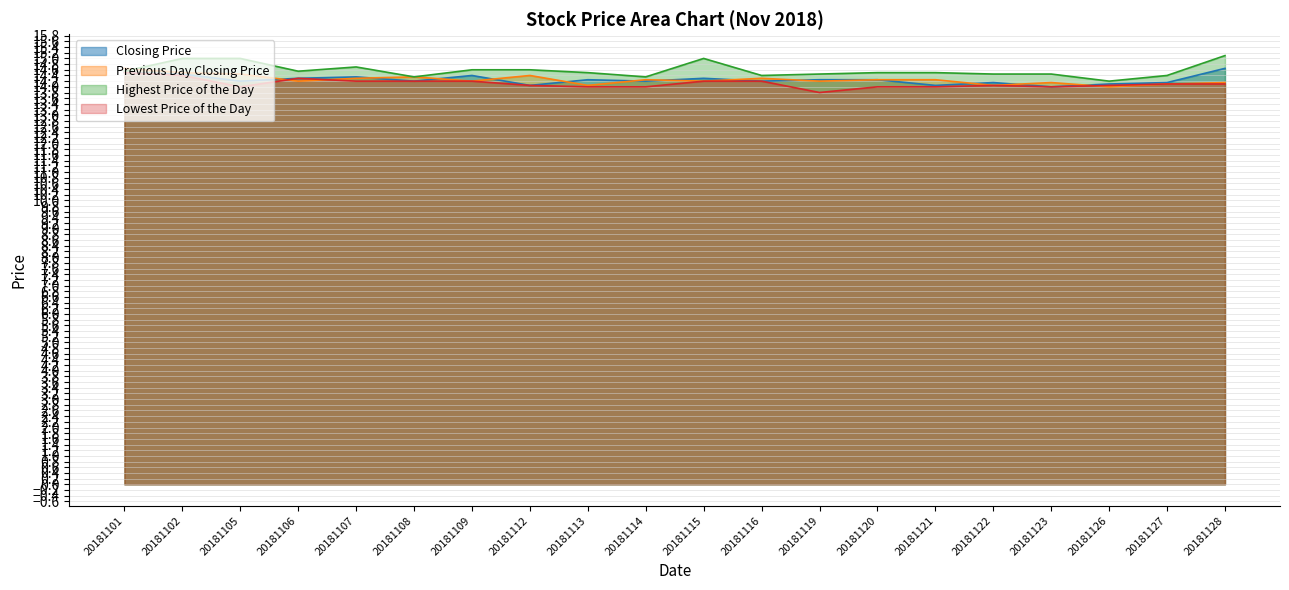

The value of Previous Day Closing Price at 20181122 is 14.1. True or false?

True